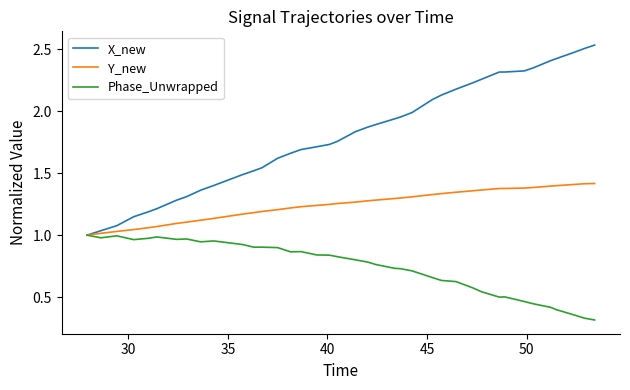

Does the chart have visible grid lines?

No